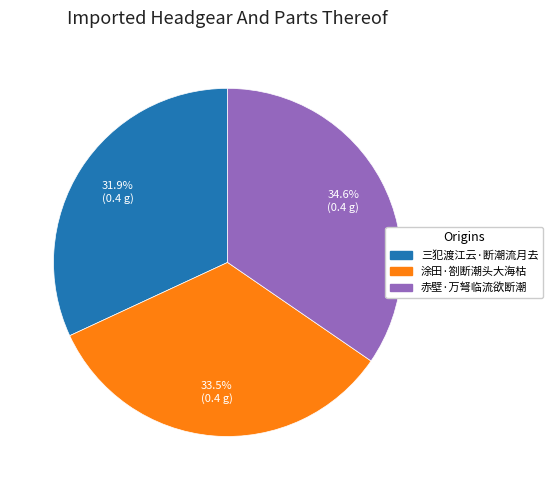

Rank the categories by value from lowest to highest.

三犯渡江云·断潮流月去, 涂田·劄断潮头大海枯, 赤壁·万弩临流欲断潮